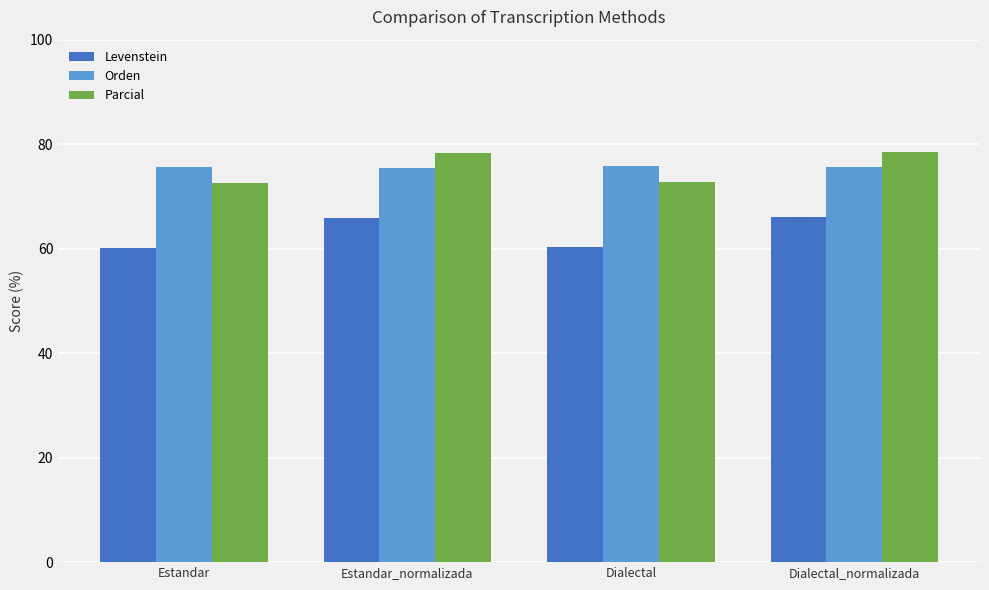

What is the difference between the highest and lowest values at Estandar?

15.4